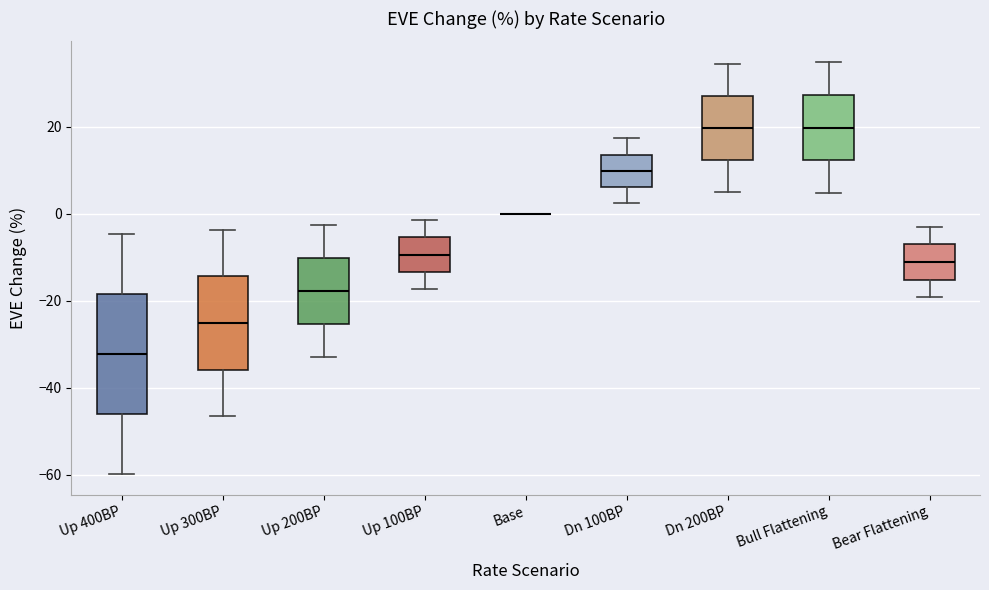

Where does the lower whisker of the box for Up 300BP end on the y-axis? The values are not printed on the chart, so give them approximately, as read against the axis.

-46